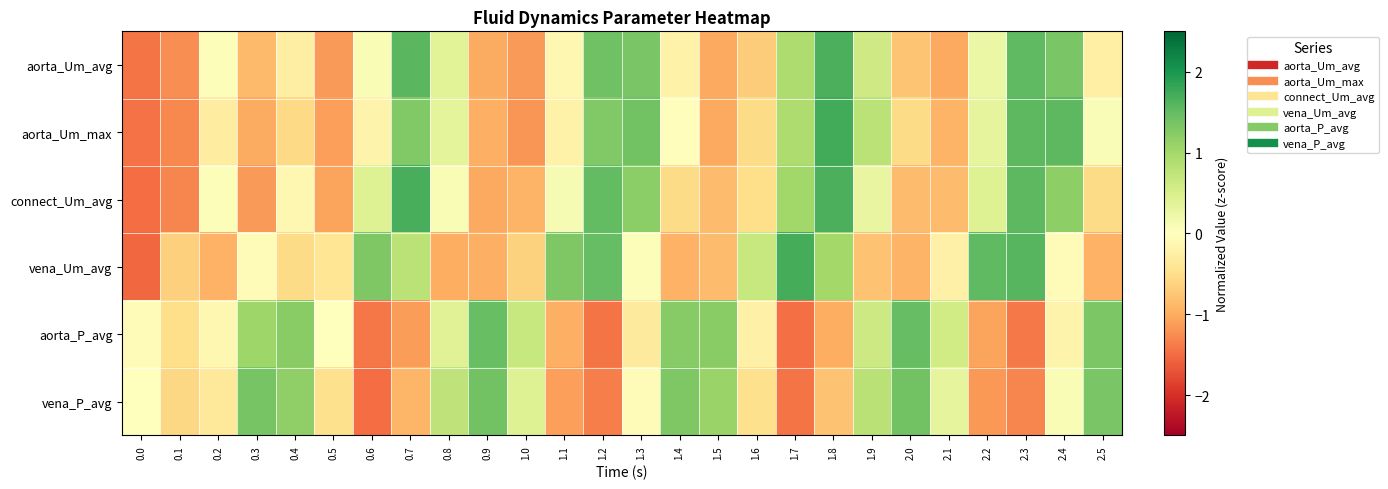

At 1.5, list the series in order from smallest to largest.

aorta_Um_avg, aorta_Um_max, connect_Um_avg, vena_Um_avg, vena_P_avg, aorta_P_avg